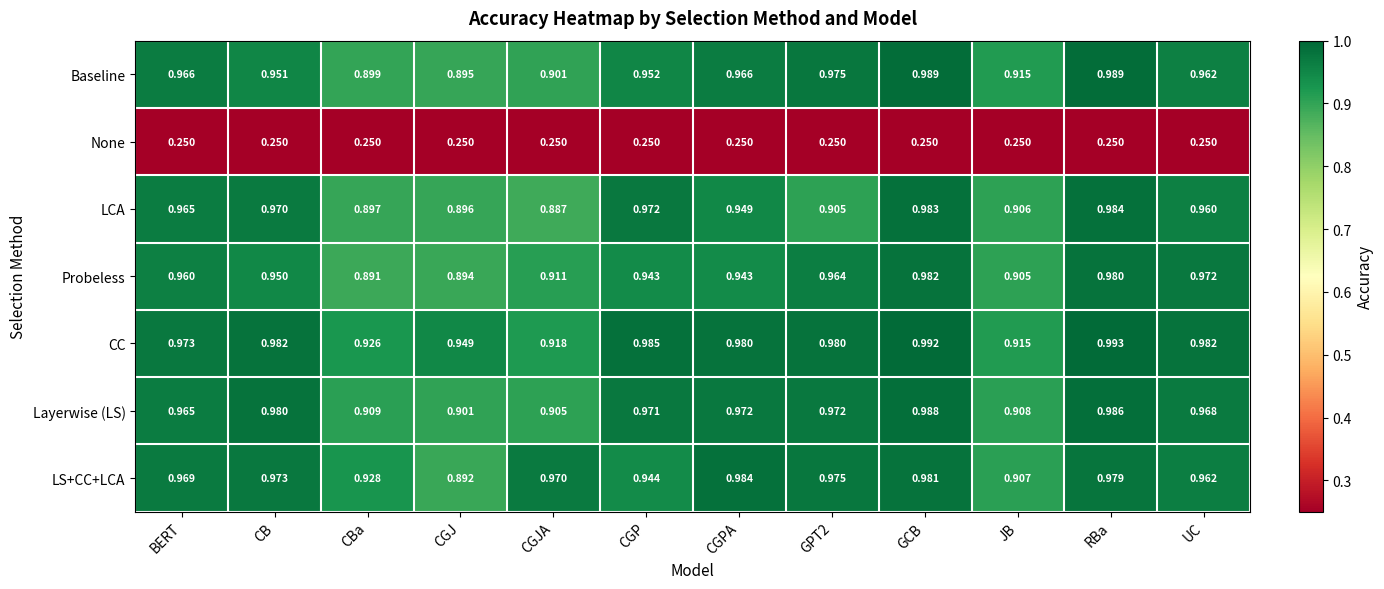

Rank the series at CGP from highest to lowest value.

CC, LCA, Layerwise (LS), Baseline, LS+CC+LCA, Probeless, None